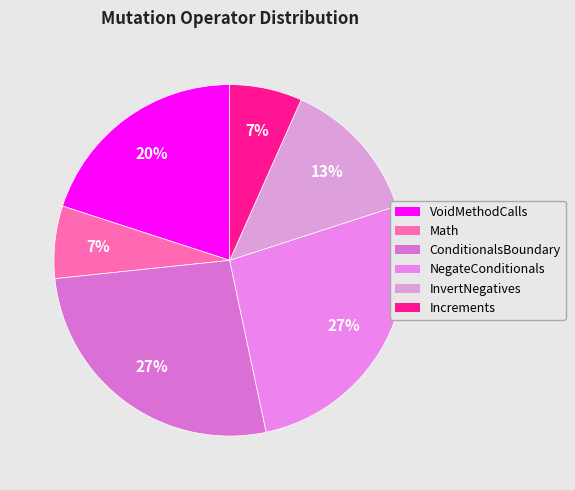

How many slices are in this pie chart?

6